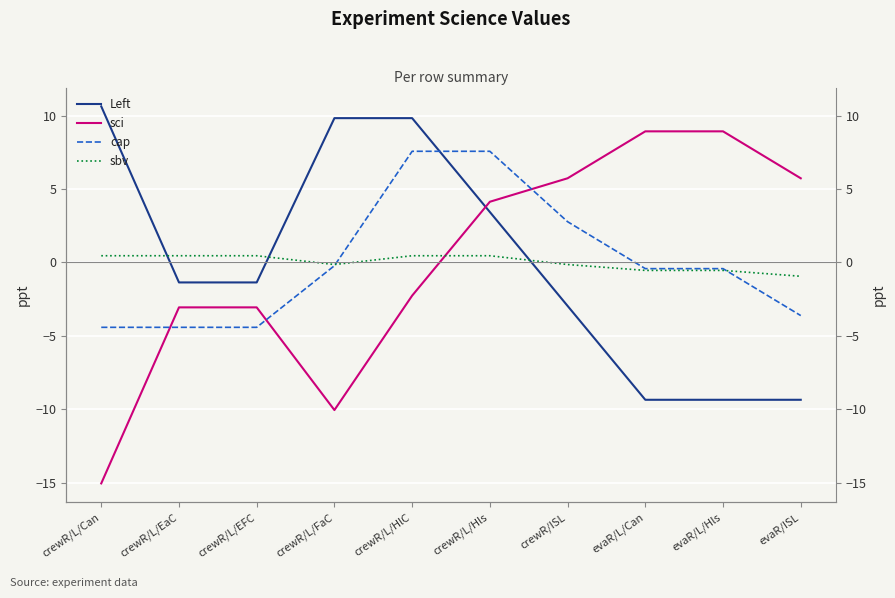

How many lines are shown in the chart?

4